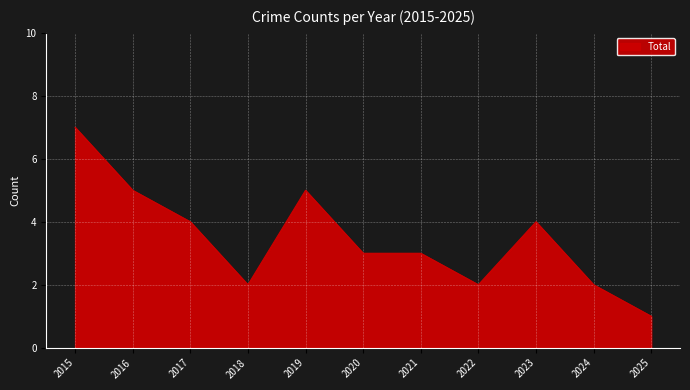

The value at 2025 is 1. True or false?

True